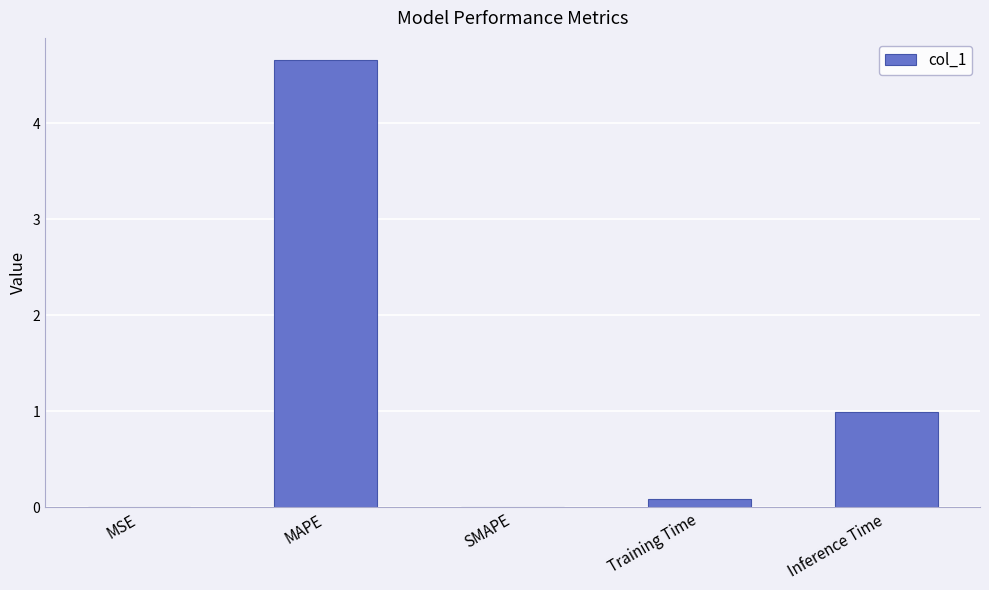

What is the maximum value shown in the chart?

4.7